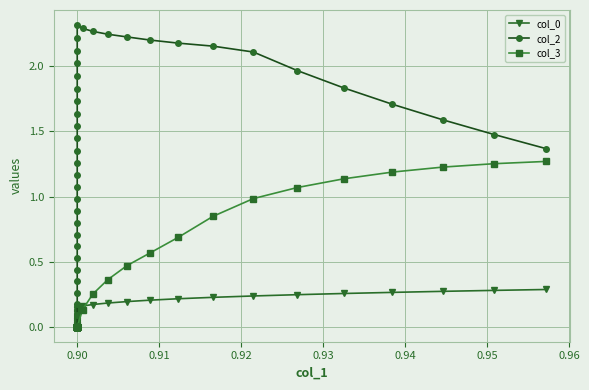

What are all the series names shown in the legend?

col_0, col_2, col_3